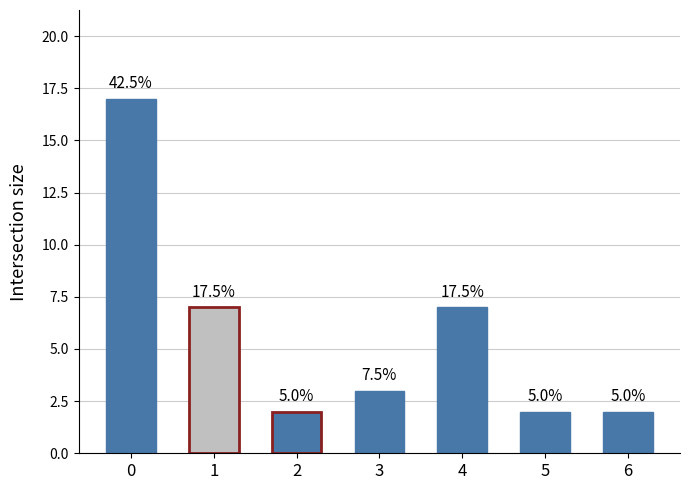

What is the change in value from 3 to 5?

-1